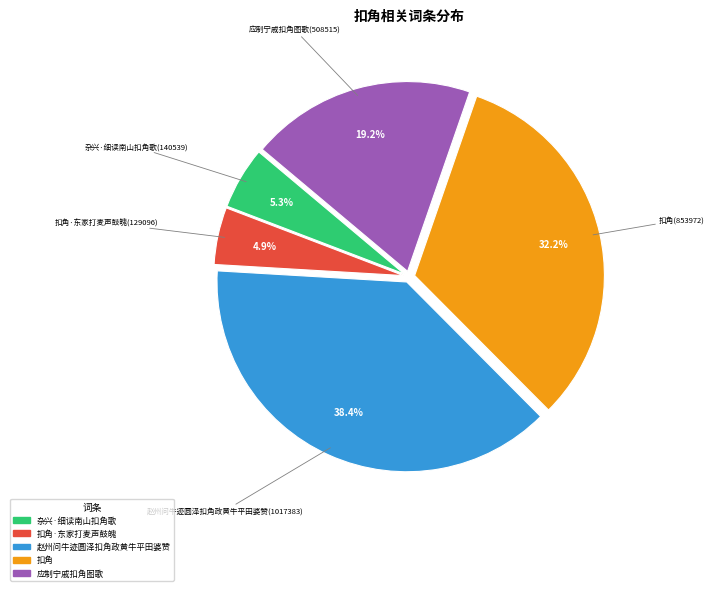

Does any single category account for the majority?

No